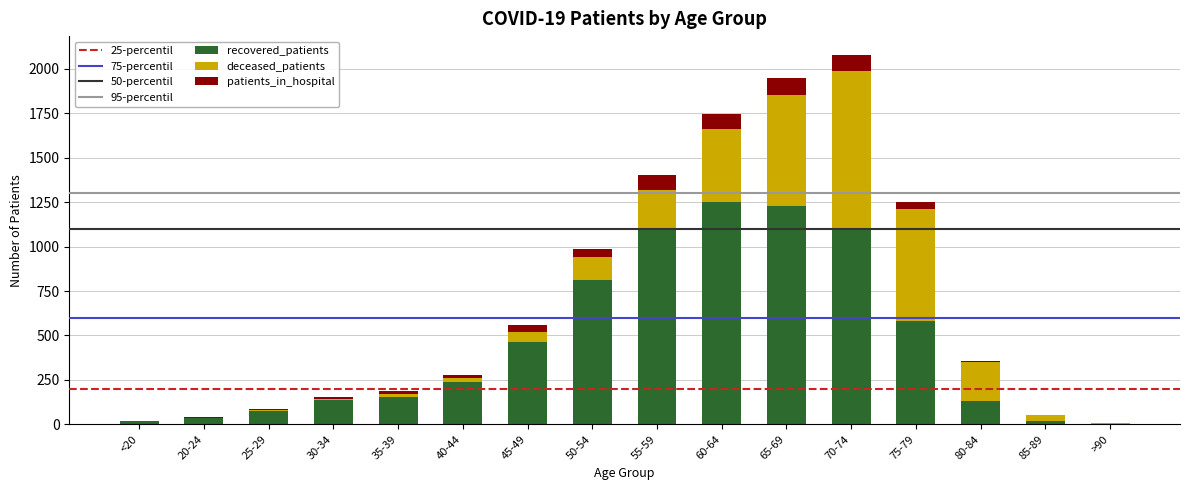

Are the bars grouped side by side (vs. stacked)?

No